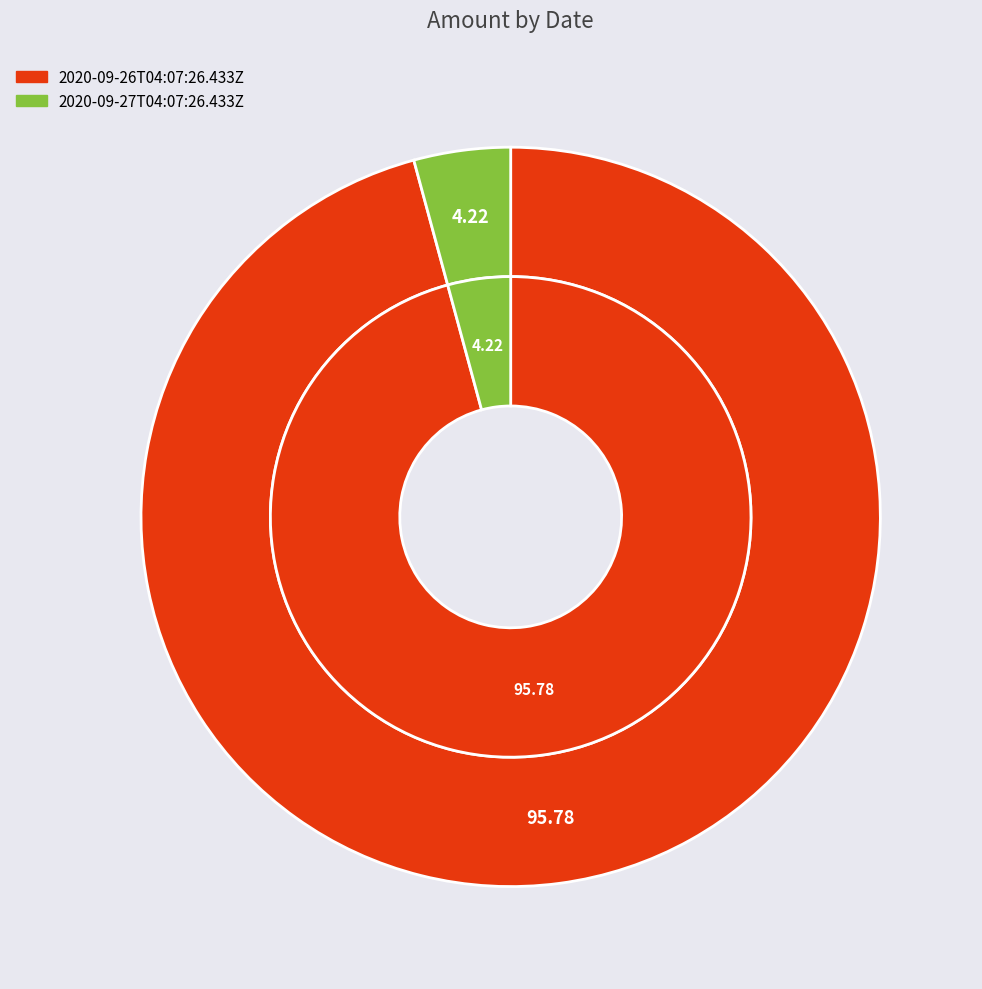

To the nearest percent, what percentage of the pie is 2020-09-26T04:07:26.433Z?

96%